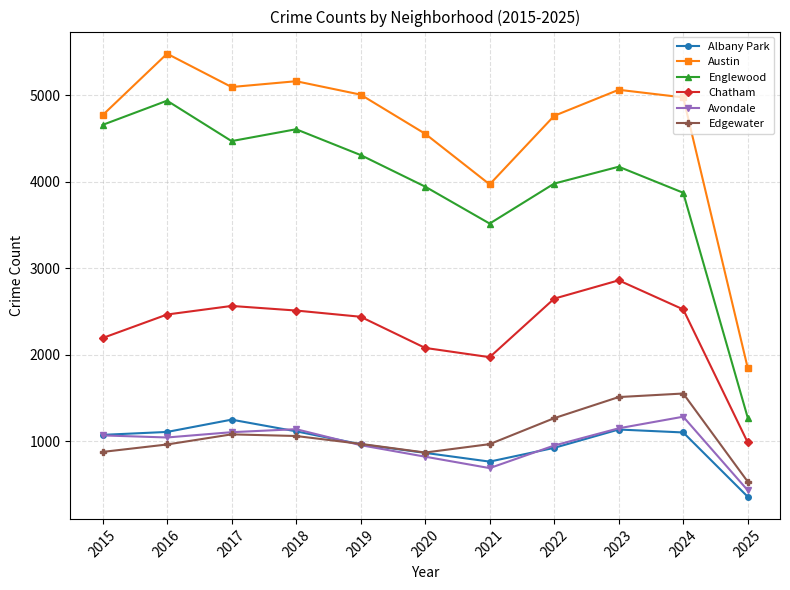

True or false: Englewood has a value of 2429 at 2024.

False